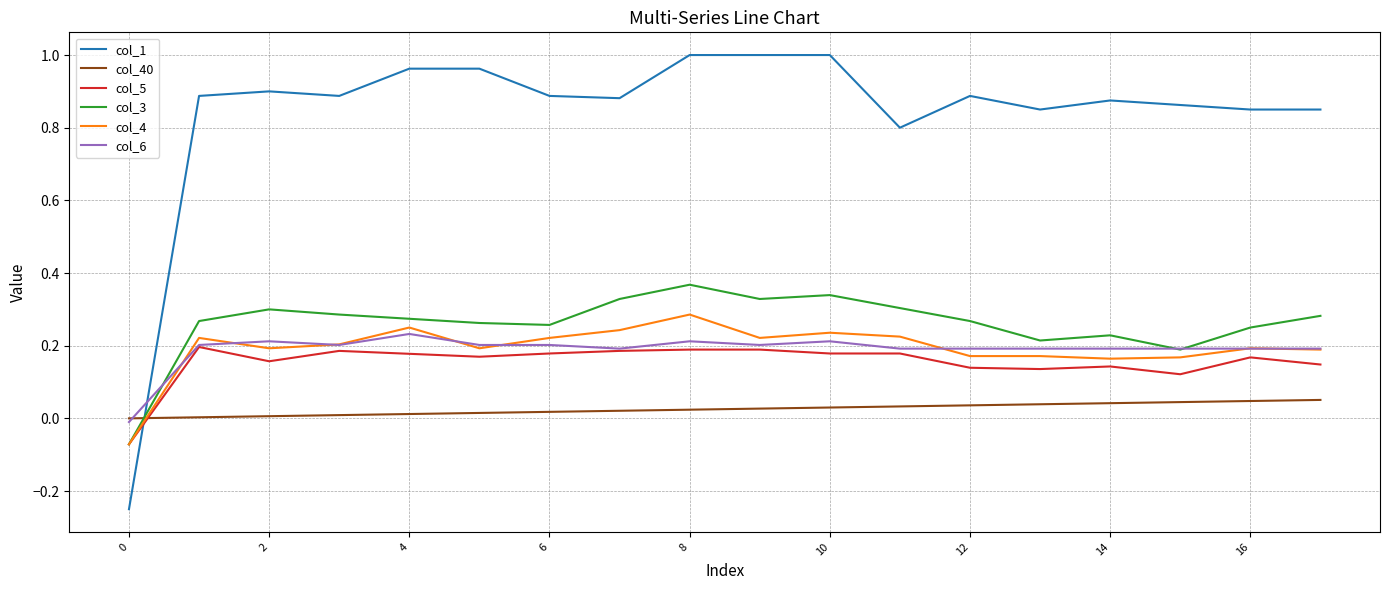

Which series has the widest spread of values?

col_1